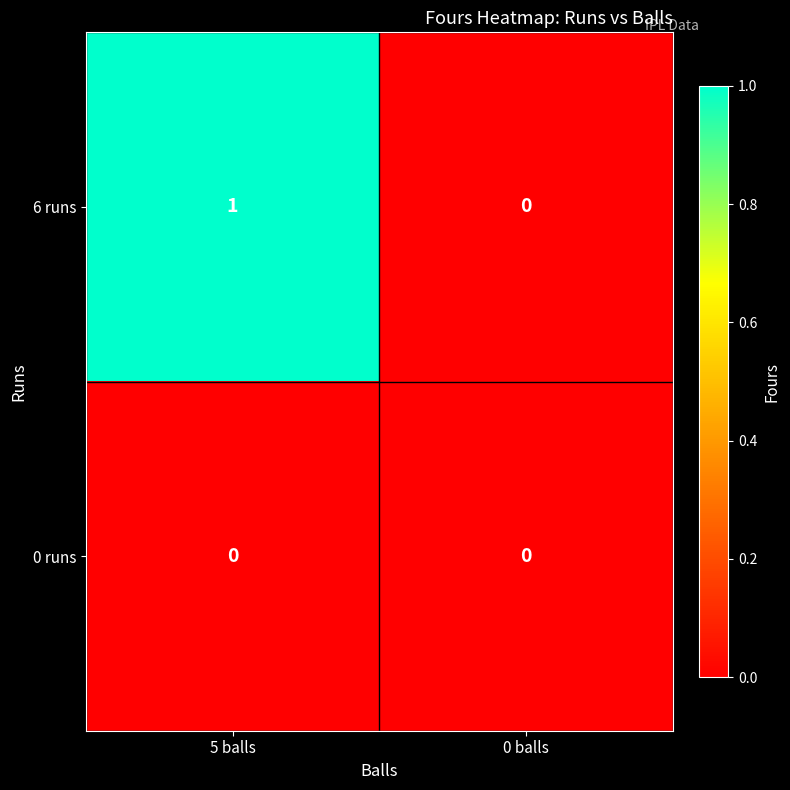

Is it true that 6 runs equals 1 at 5 balls?

True